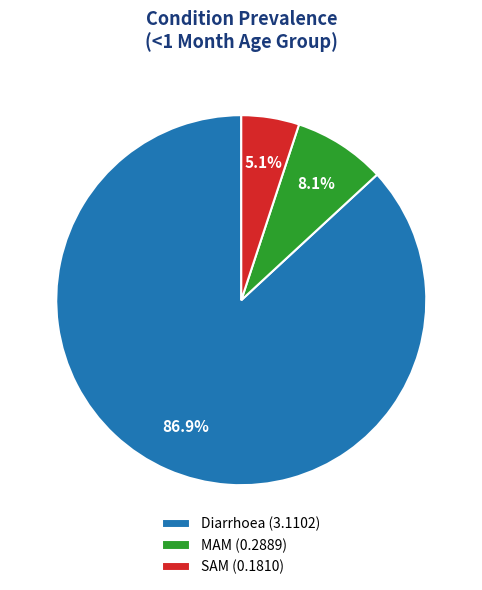

Which slice represents more than half of the pie?

Diarrhoea